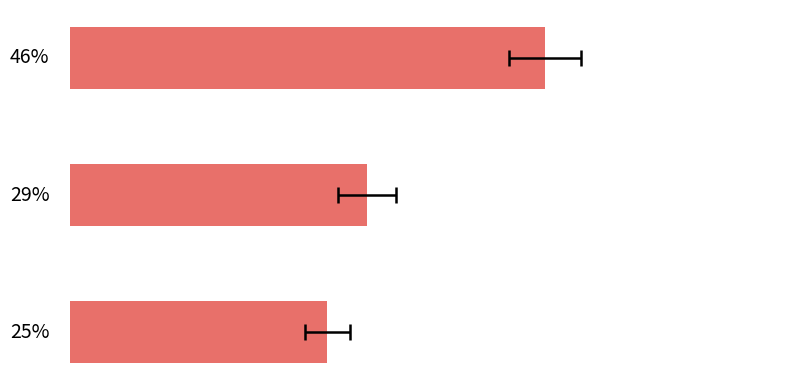

What is the minimum value shown in the chart?

25.0